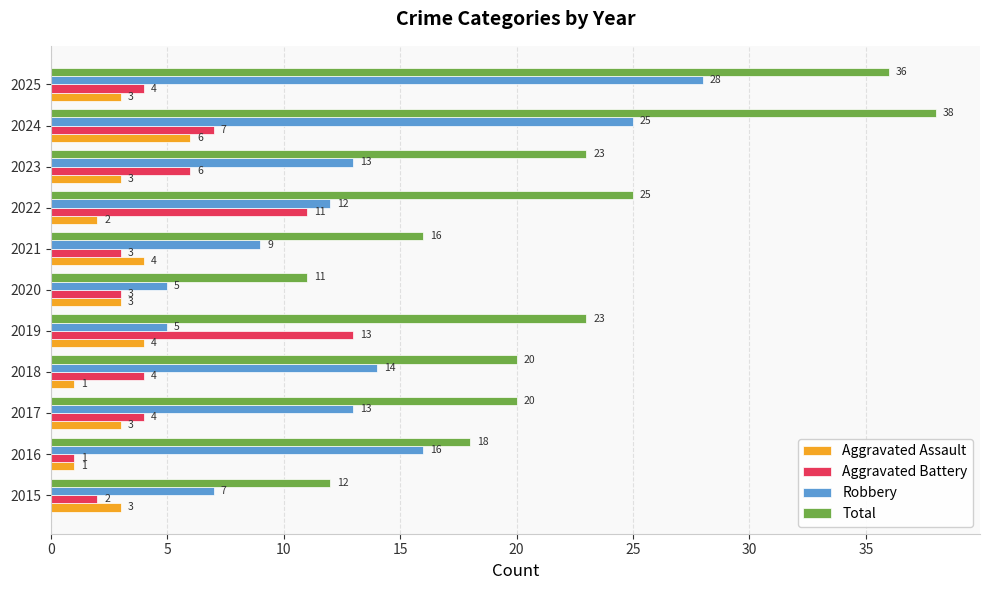

What value does the Total series have at 2021, to the nearest 10?

20